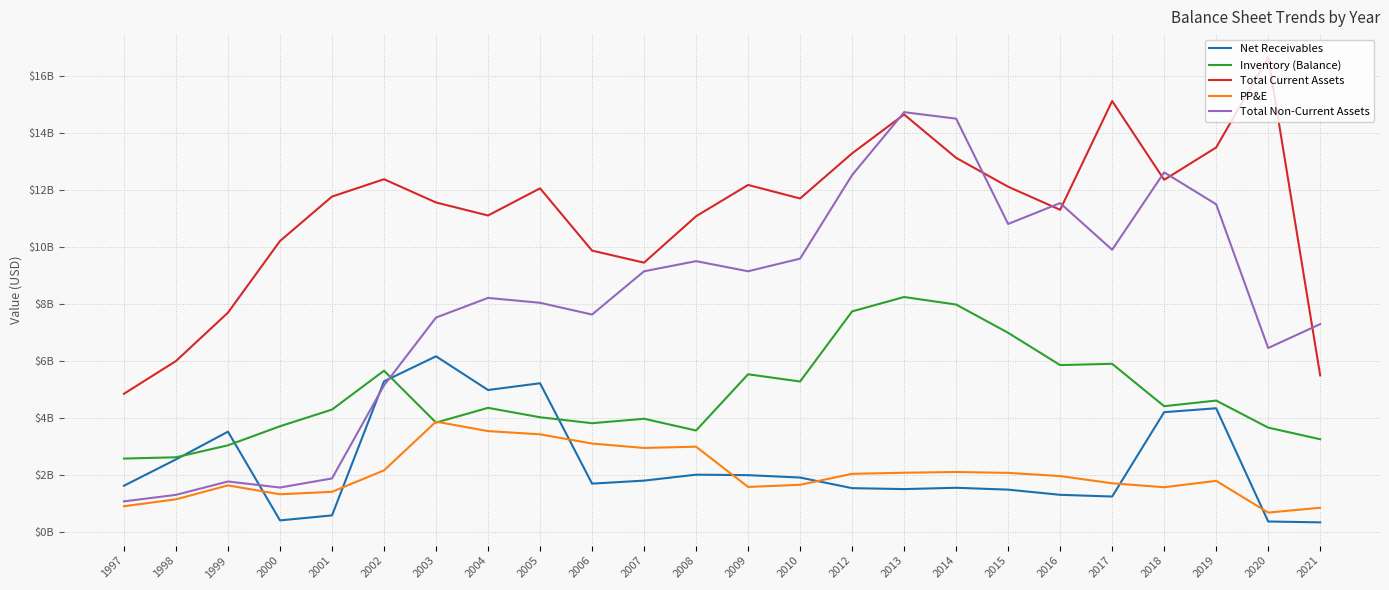

Does the chart display data point markers on the line(s)?

No